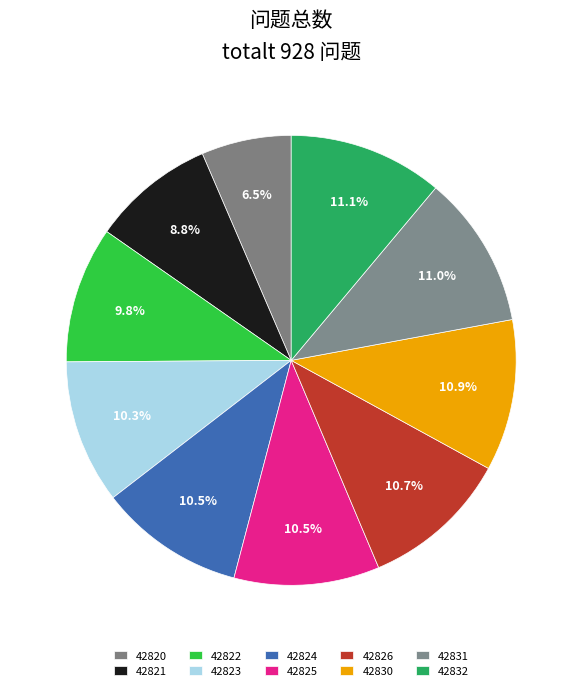

Is 42826 the majority of the pie?

No